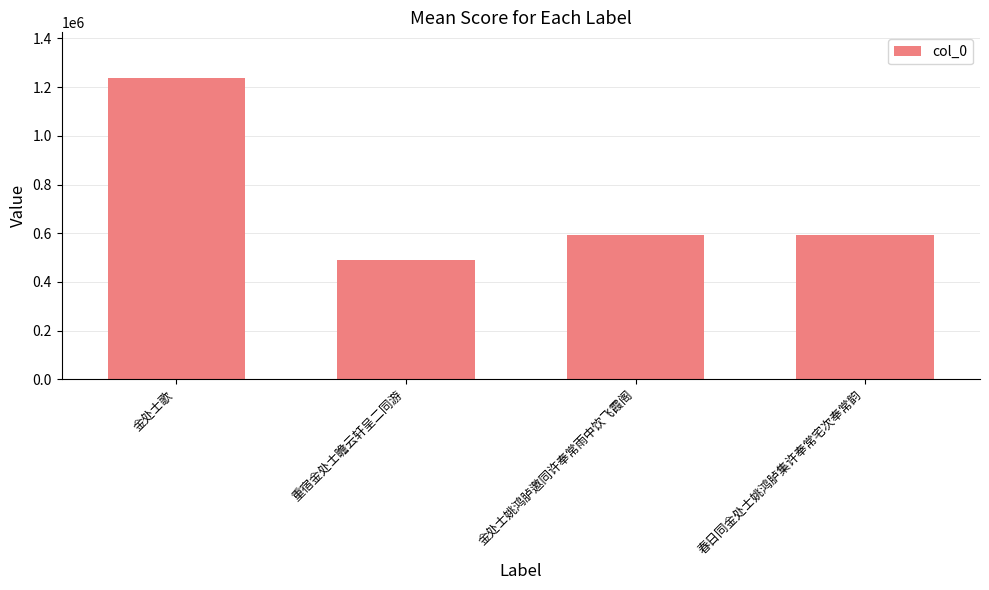

What is the difference between the values at 金处士姚鸿胪邀同许奉常雨中饮飞霞阁 and 春日同金处士姚鸿胪集许奉常宅次奉常韵?

140